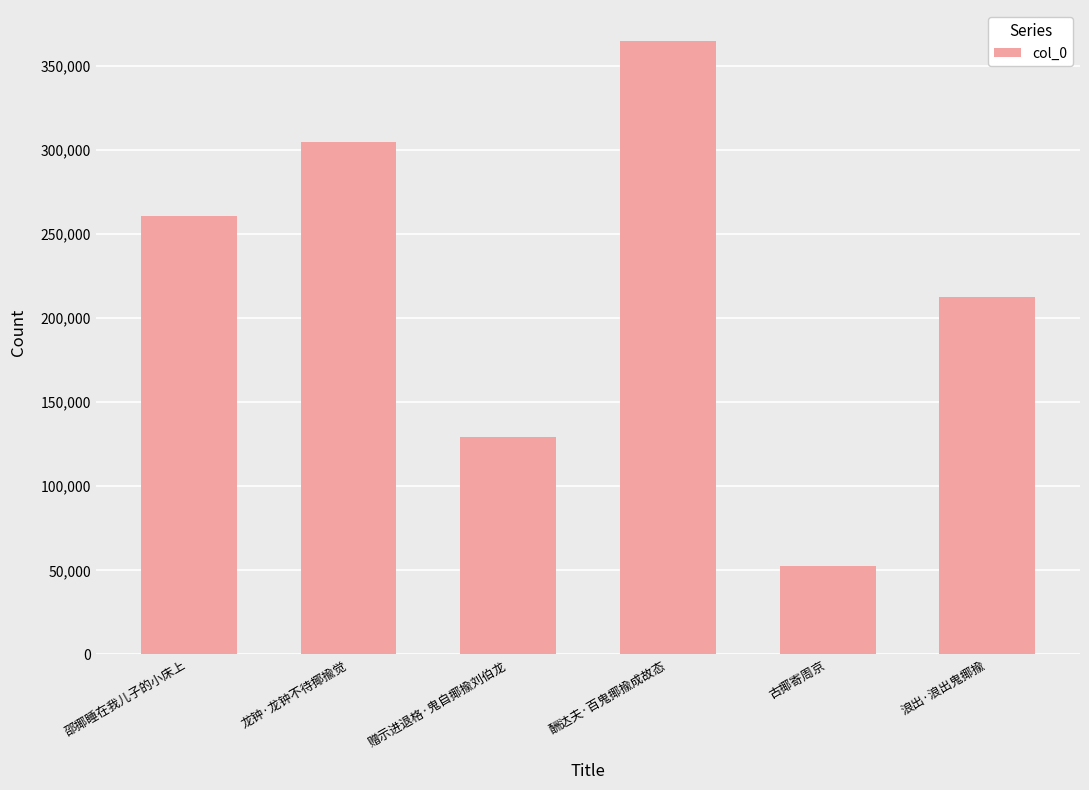

What is the greatest value displayed?

364827